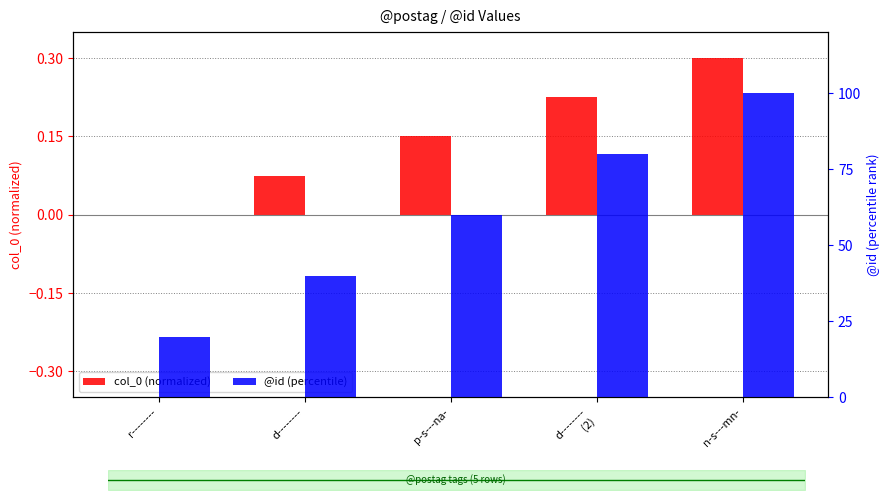

True or false: col_0 (normalized) has a value of 0.1 at d--------
(2).

False